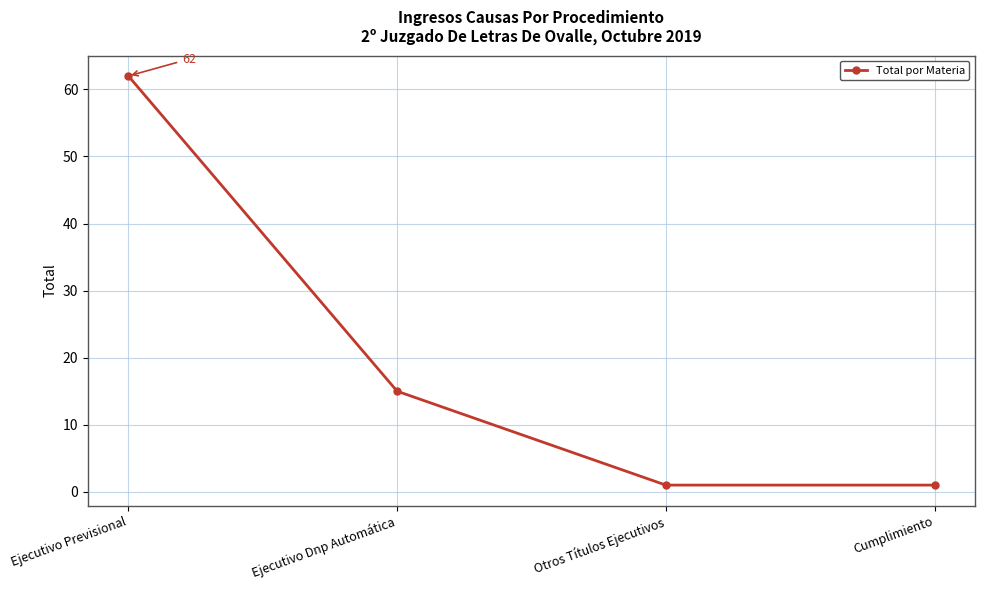

At which label is the value closest to 31?

Ejecutivo Dnp Automática